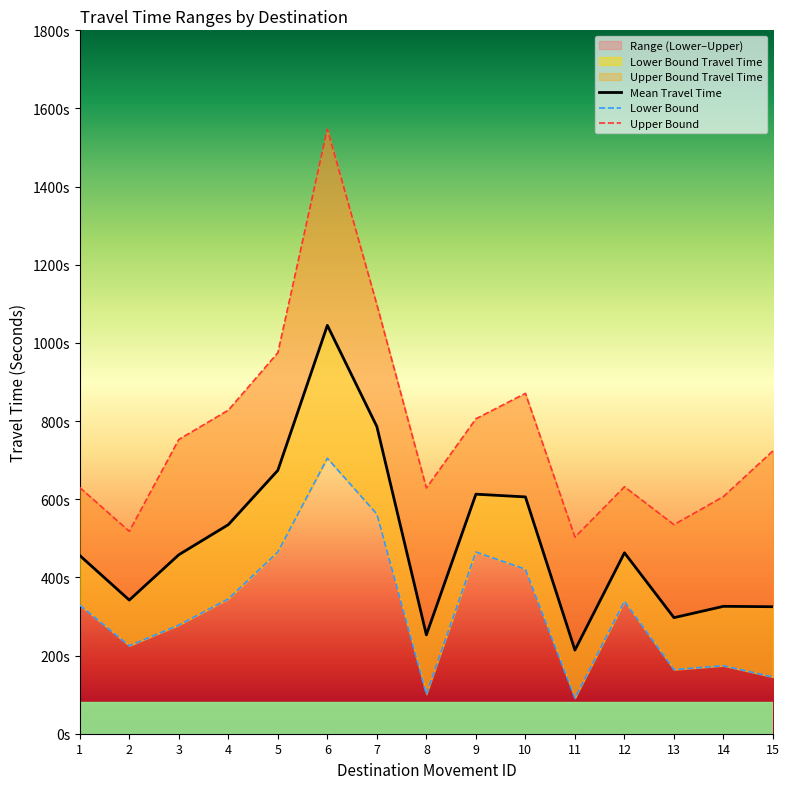

Which series has the largest total across all categories?

Upper Bound